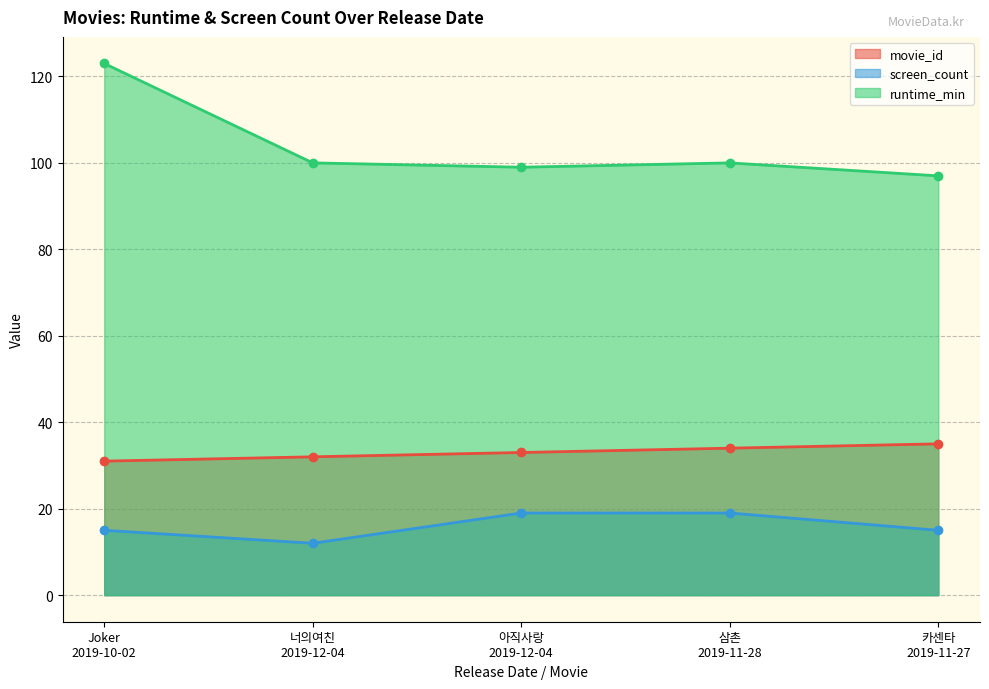

How many interior local valleys does the runtime_min series have?

1